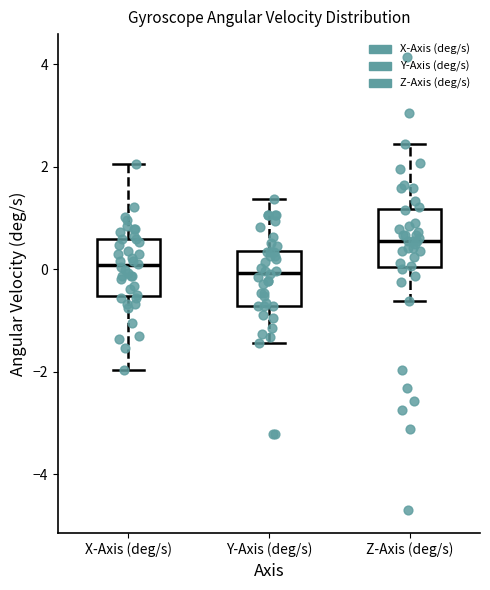

Reading left to right, transcribe this box plot: for each box, give where its median line is, the range the box spans, and where its two whiskers end, as read against the y-axis. The values are not printed on the chart, so give them approximately, as read against the axis.

X-Axis (deg/s): median 0.0, box -0.6 to 0.6, whiskers -2.0 to 2.0
Y-Axis (deg/s): median 0.0, box -0.8 to 0.4, whiskers -1.4 to 1.4
Z-Axis (deg/s): median 0.6, box 0.0 to 1.2, whiskers -0.6 to 2.4